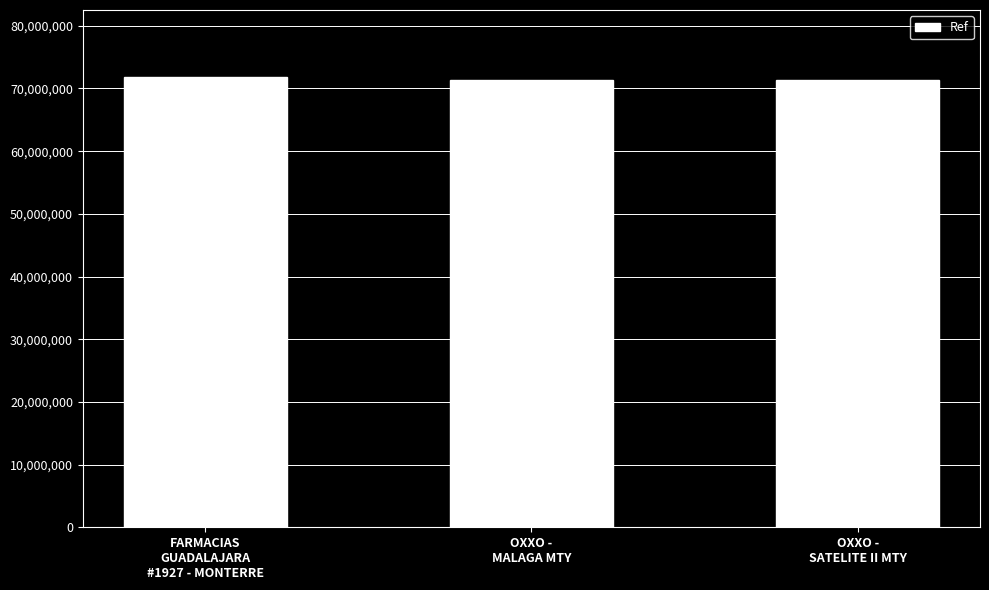

What is the change in value from FARMACIAS
GUADALAJARA
#1927 - MONTERRE to OXXO -
SATELITE II MTY?

-431598